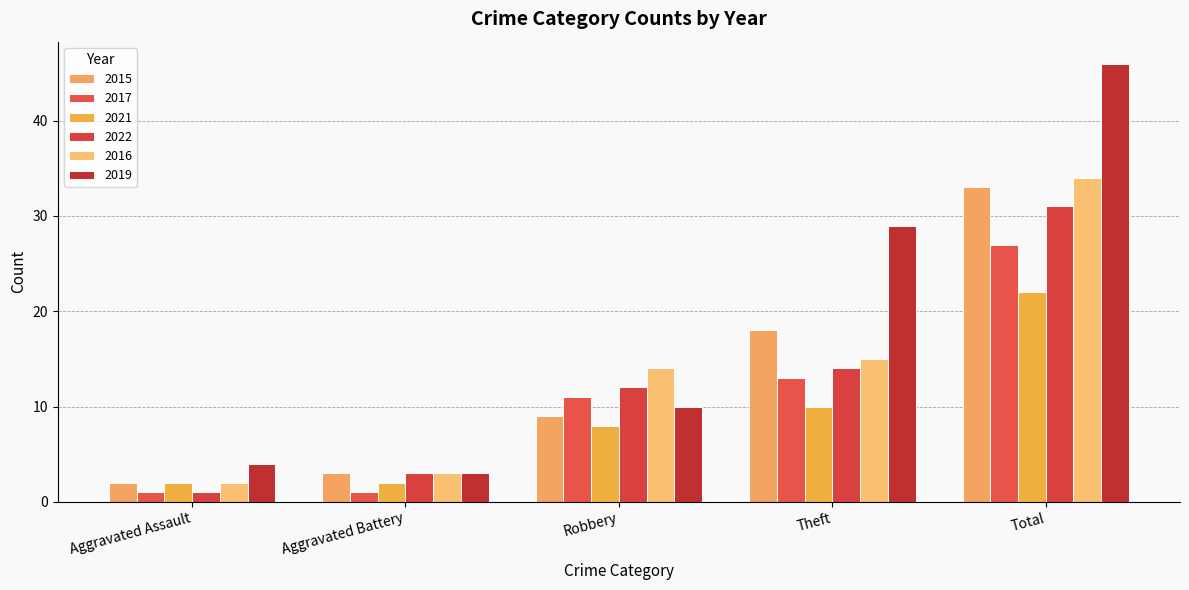

What is the difference between the 2019 values at Aggravated Assault and Theft?

25